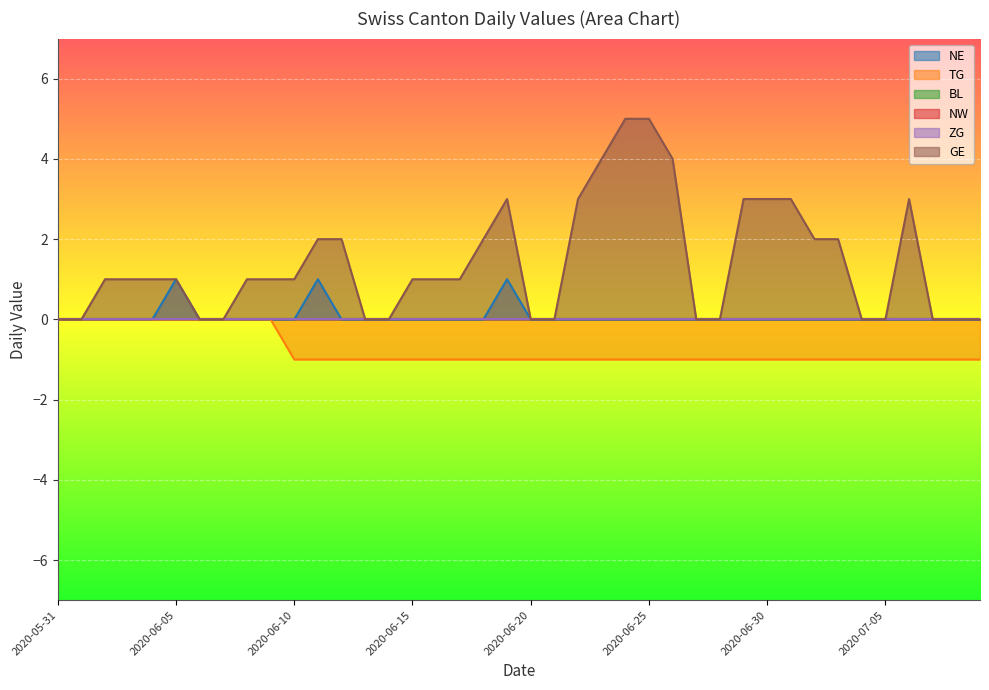

True or false: NE and GE intersect in this chart.

False